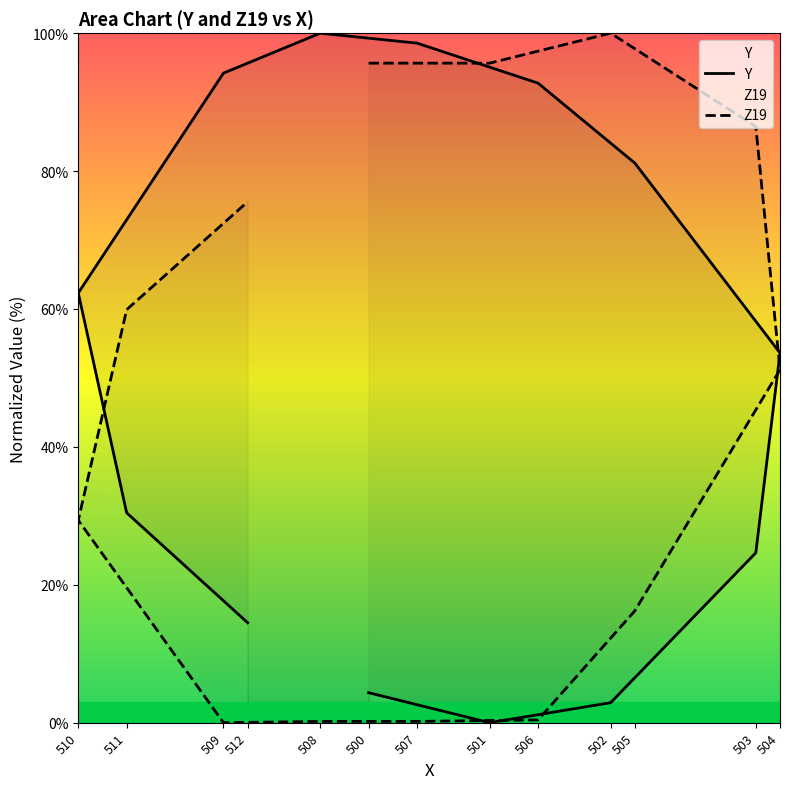

What is the sum of all Y values?

659.4